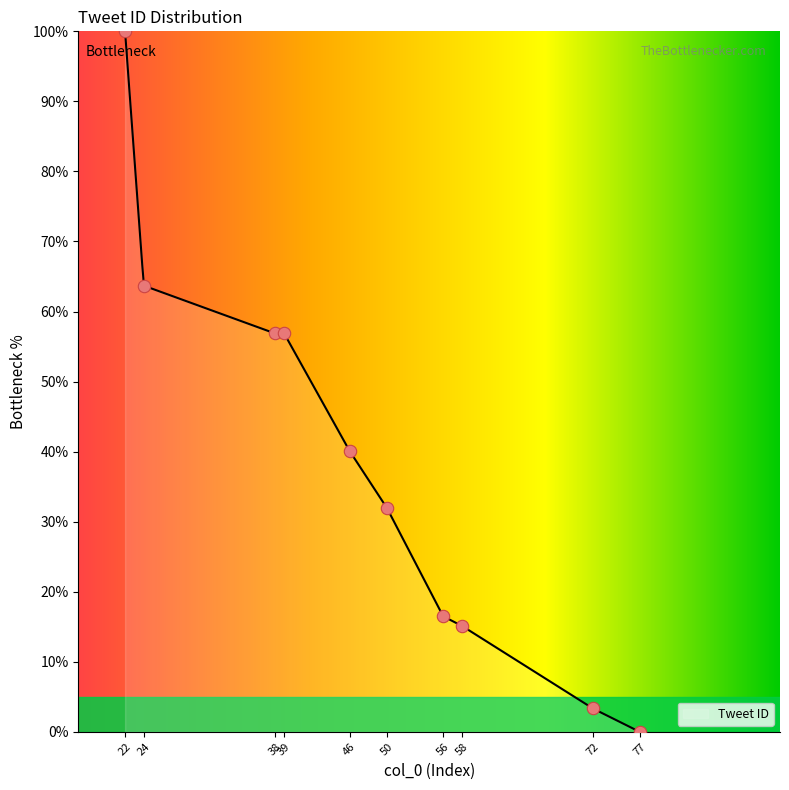

What is the ratio of the value at 56 to the value at 22?

0.2